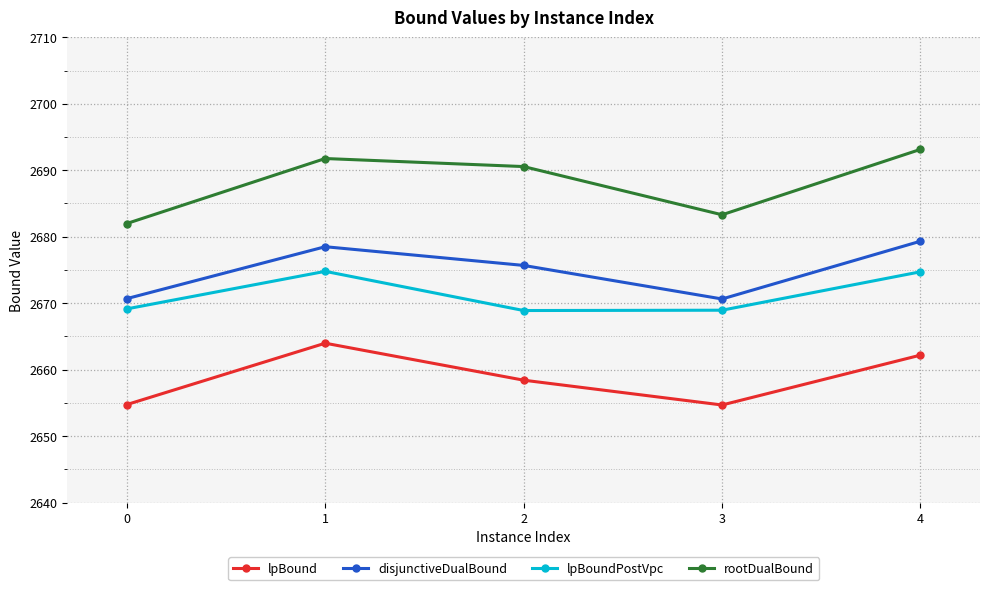

What is the value of the disjunctiveDualBound point at the 2nd from the left?

2678.5